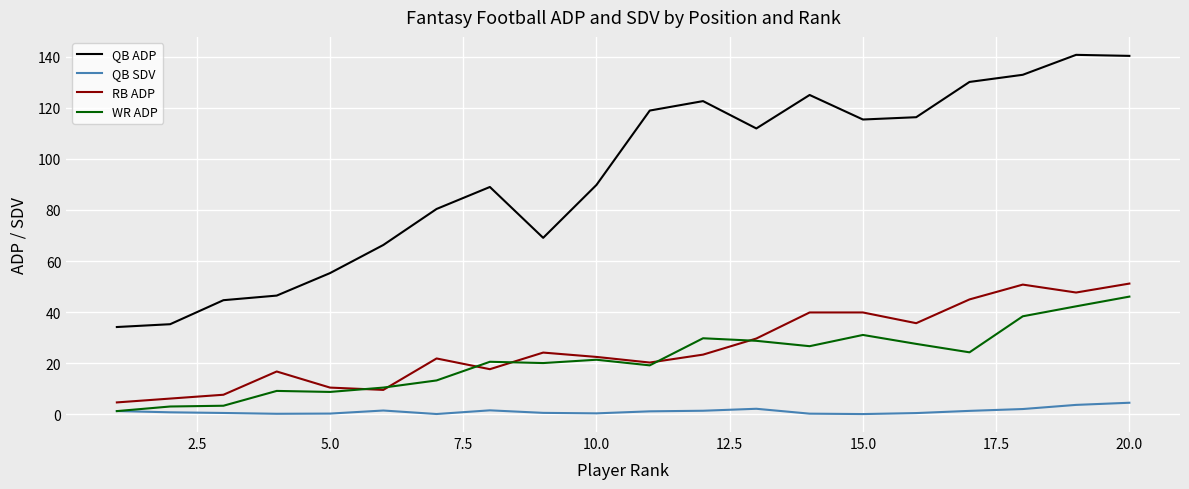

What is the difference between the second highest and second lowest values in the WR ADP series?

39.2